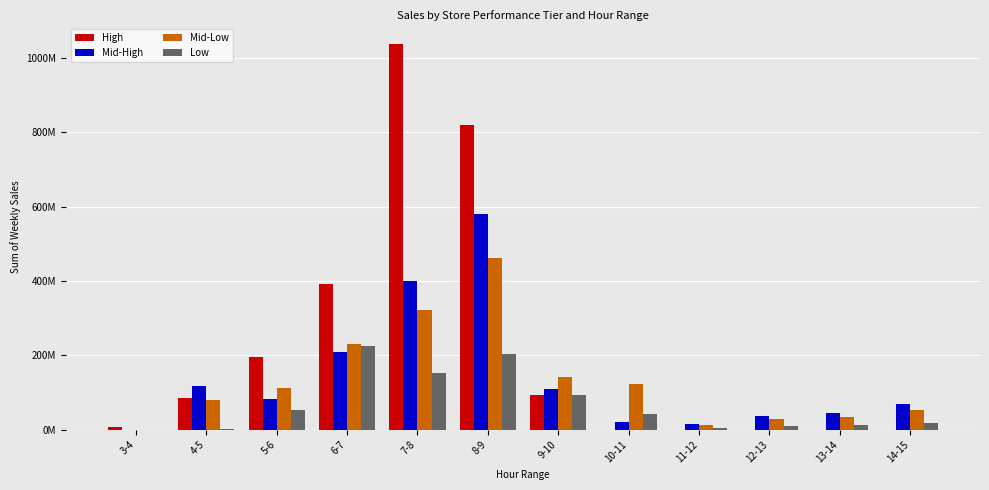

Which category has the highest value across all series?

7-8